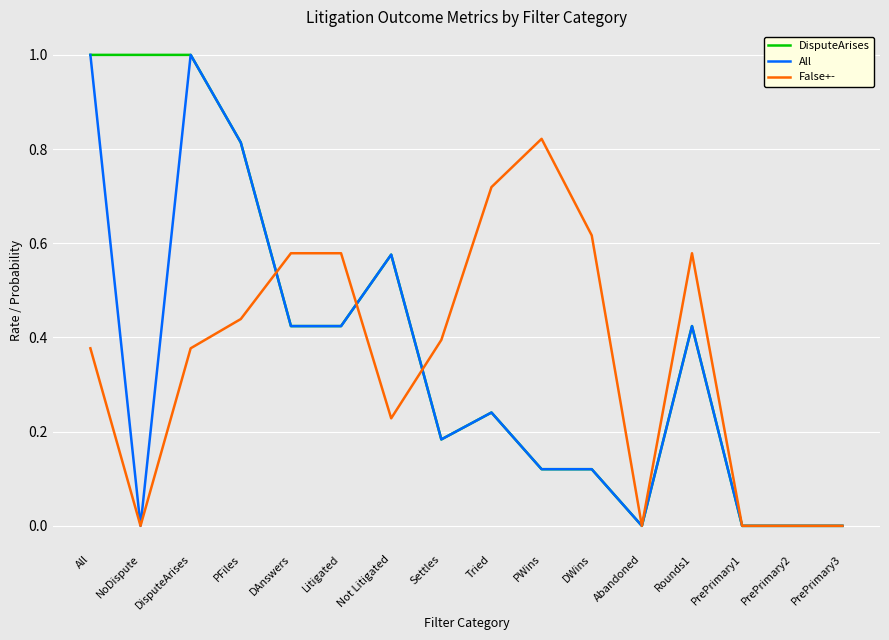

What are all the series names shown in the legend?

DisputeArises, All, False+-